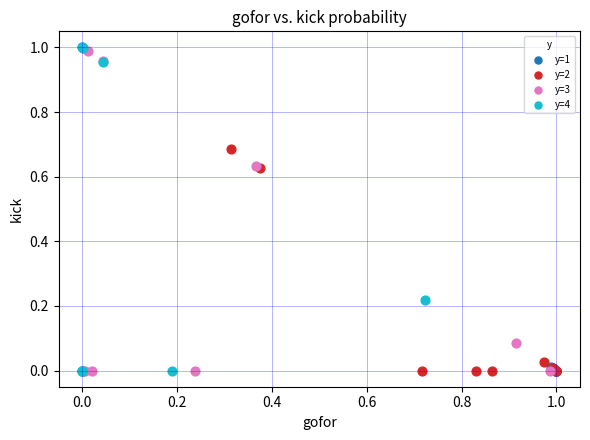

Which series has the largest Y range (max minus min)?

y=4